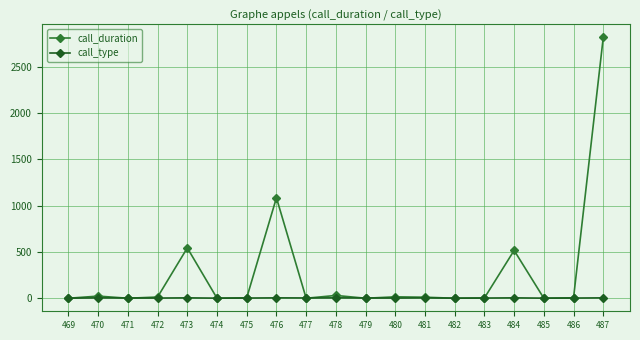

Which series has the largest total across all categories?

call_duration